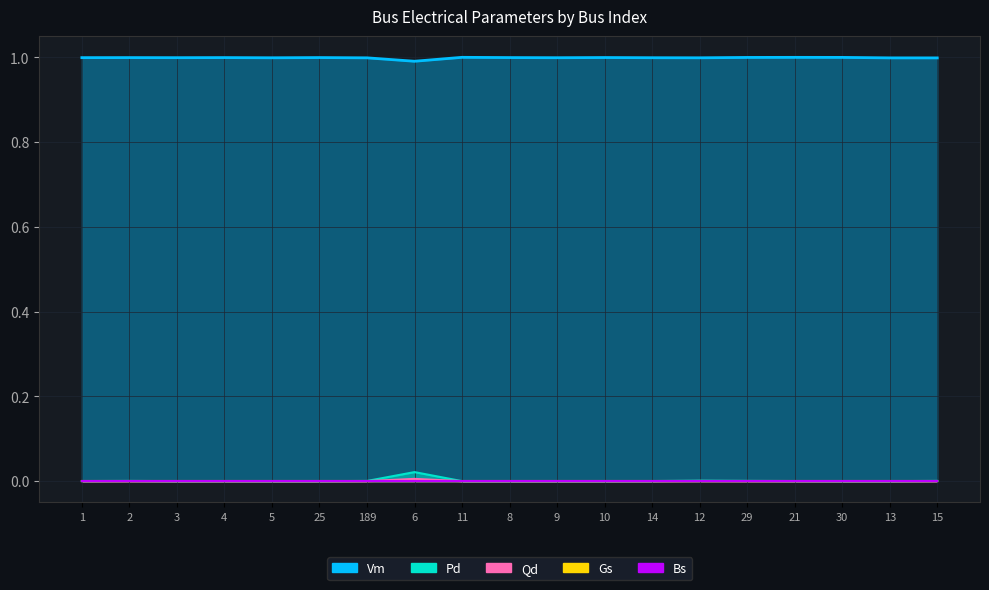

Is it true that Qd equals 0.0 at 189?

True